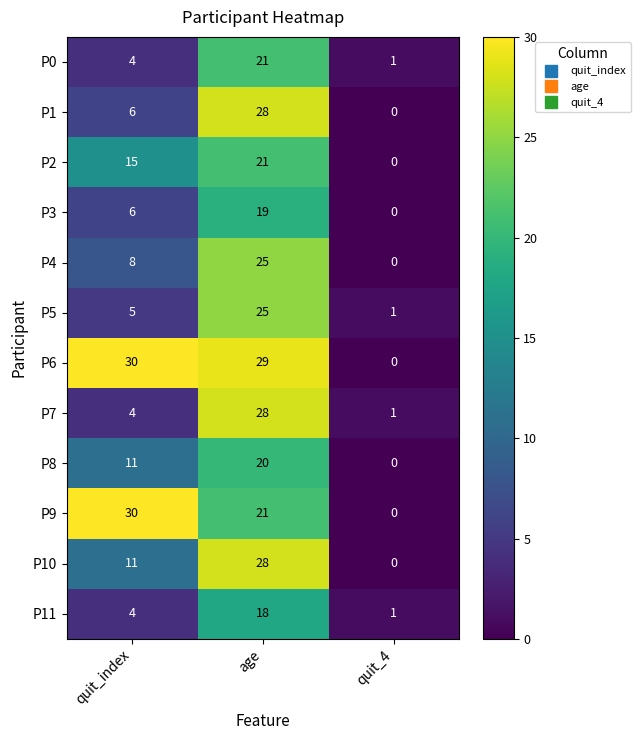

The value of P11 at quit_index is 6. True or false?

False